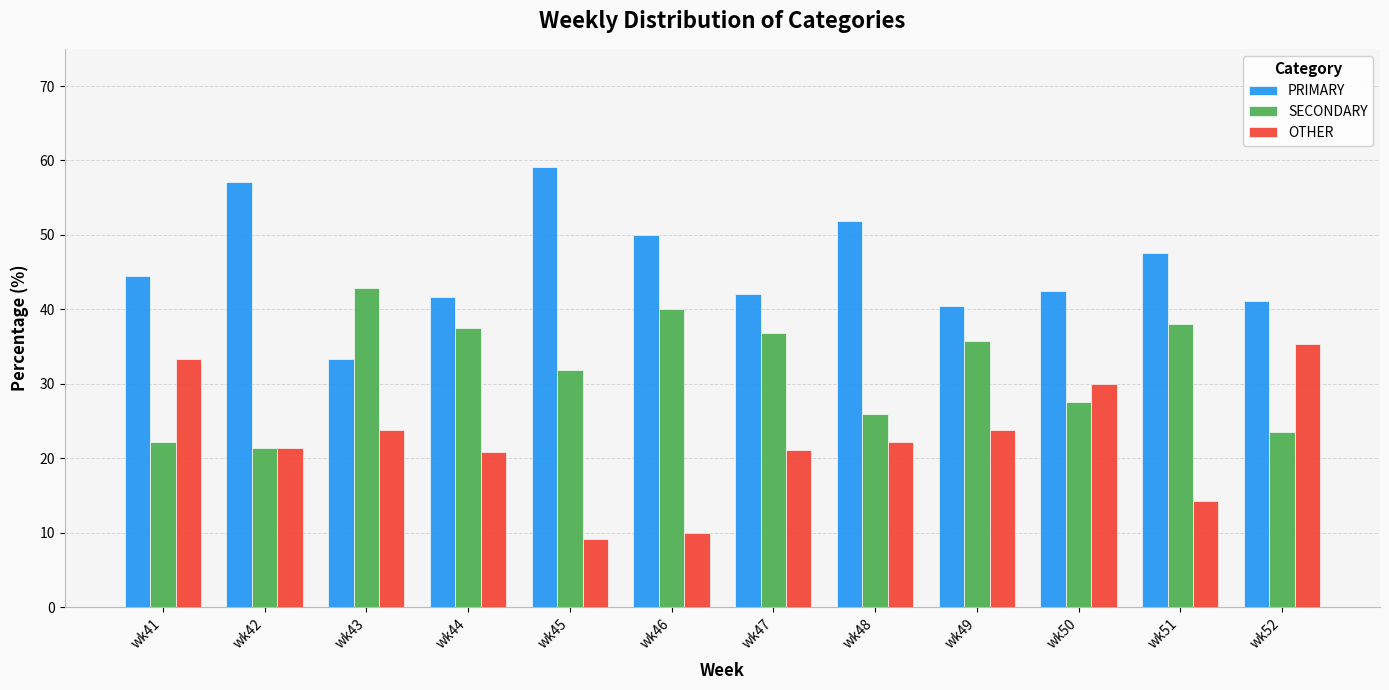

Which category has the highest value in the OTHER series?

wk52